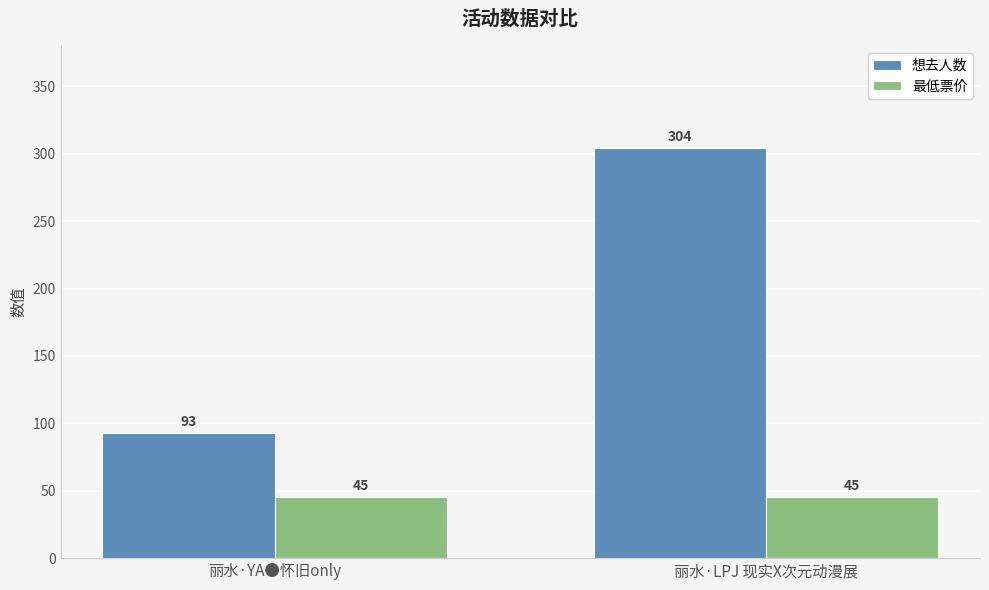

Which series has the widest spread of values?

想去人数